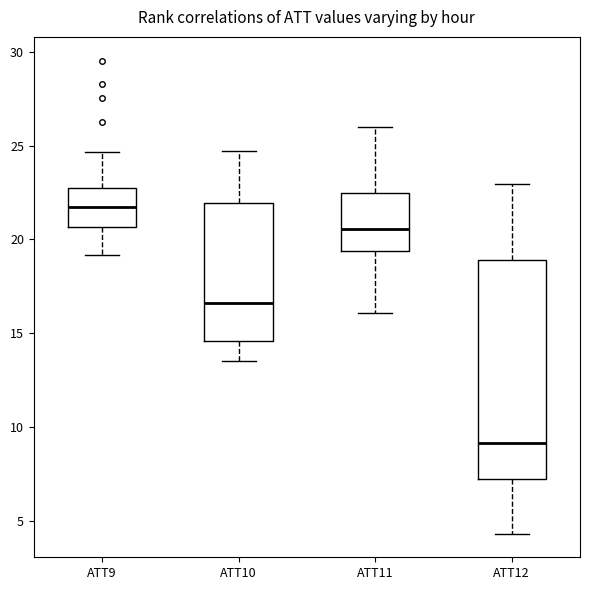

Reading left to right, transcribe this box plot: for each box, give where its median line is, the range the box spans, and where its two whiskers end, as read against the y-axis. The values are not printed on the chart, so give them approximately, as read against the axis.

ATT9: median 21.5, box 20.5 to 22.5, whiskers 19.0 to 24.5
ATT10: median 16.5, box 14.5 to 22.0, whiskers 13.5 to 24.5
ATT11: median 20.5, box 19.5 to 22.5, whiskers 16.0 to 26.0
ATT12: median 9.0, box 7.0 to 19.0, whiskers 4.5 to 23.0